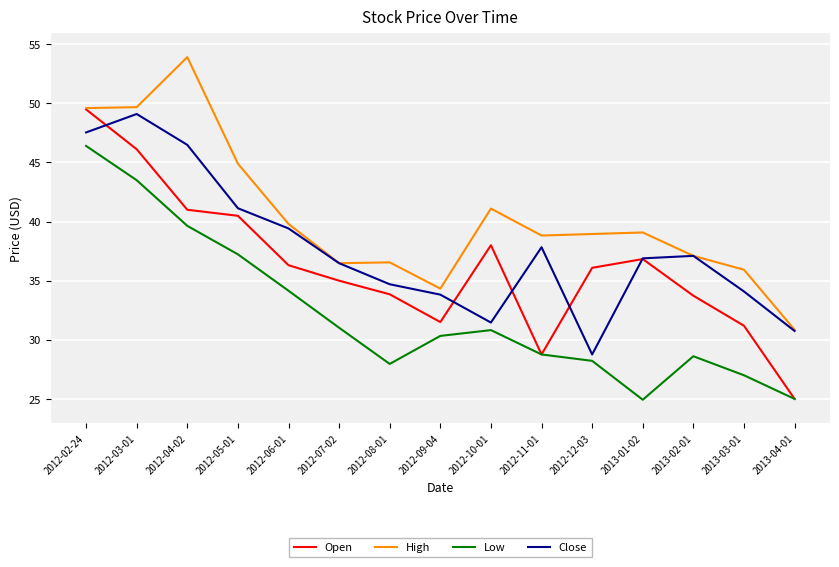

Which category has the highest value across all series?

2012-04-02